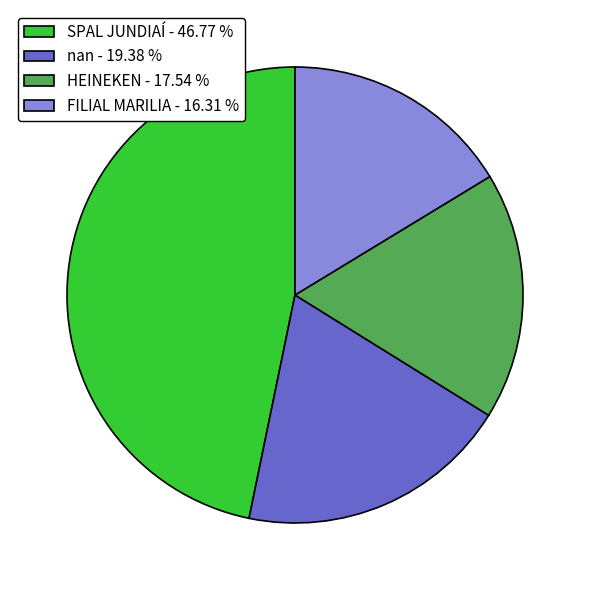

Is the sum of SPAL JUNDIAÍ - 46.77 % and FILIAL MARILIA - 16.31 % greater than half?

Yes